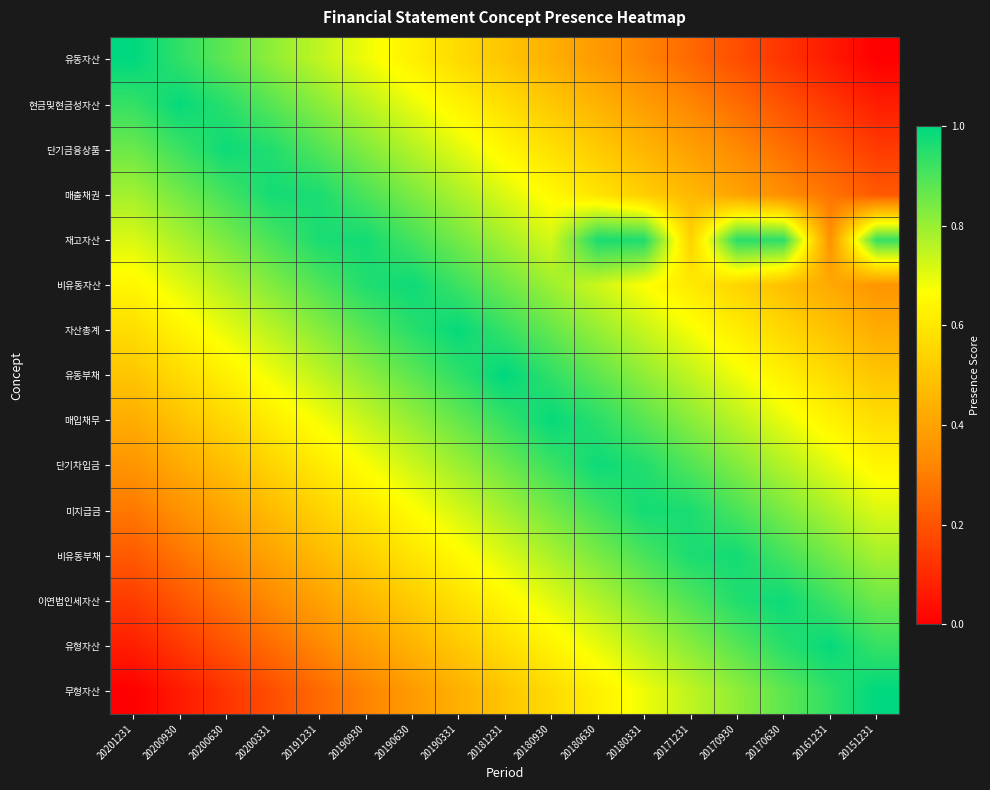

Reading left to right, extract all data points from this chart.

유동자산: 20201231=1.0	20200930=0.9	20200630=0.9	20200331=0.8	20191231=0.8	20190930=0.7	20190630=0.6	20190331=0.6	20181231=0.5	20180930=0.4	20180630=0.4	20180331=0.3	20171231=0.2	20170930=0.2	20170630=0.1	20161231=0.1	20151231=0.0
현금및현금성자산: 20201231=0.9	20200930=1.0	20200630=0.9	20200331=0.9	20191231=0.8	20190930=0.8	20190630=0.7	20190331=0.6	20181231=0.6	20180930=0.5	20180630=0.4	20180331=0.4	20171231=0.3	20170930=0.3	20170630=0.2	20161231=0.1	20151231=0.1
단기금융상품: 20201231=0.9	20200930=0.9	20200630=1.0	20200331=1.0	20191231=0.9	20190930=0.8	20190630=0.8	20190331=0.7	20181231=0.6	20180930=0.6	20180630=0.5	20180331=0.5	20171231=0.4	20170930=0.3	20170630=0.3	20161231=0.2	20151231=0.1
매출채권: 20201231=0.8	20200930=0.8	20200630=0.9	20200331=1.0	20191231=1.0	20190930=0.9	20190630=0.8	20190331=0.8	20181231=0.7	20180930=0.7	20180630=0.6	20180331=0.5	20171231=0.5	20170930=0.4	20170630=0.3	20161231=0.3	20151231=0.2
재고자산: 20201231=0.7	20200930=0.8	20200630=0.8	20200331=0.9	20191231=1.0	20190930=1.0	20190630=0.9	20190331=0.8	20181231=0.8	20180930=0.7	20180630=1.0	20180331=1.0	20171231=0.5	20170930=0.9	20170630=0.9	20161231=0.3	20151231=0.9
비유동자산: 20201231=0.6	20200930=0.7	20200630=0.8	20200331=0.8	20191231=0.9	20190930=1.0	20190630=1.0	20190331=0.9	20181231=0.9	20180930=0.8	20180630=0.7	20180331=0.7	20171231=0.6	20170930=0.5	20170630=0.5	20161231=0.4	20151231=0.4
자산총계: 20201231=0.6	20200930=0.6	20200630=0.7	20200331=0.8	20191231=0.8	20190930=0.9	20190630=0.9	20190331=1.0	20181231=0.9	20180930=0.9	20180630=0.8	20180331=0.7	20171231=0.7	20170930=0.6	20170630=0.6	20161231=0.5	20151231=0.4
유동부채: 20201231=0.5	20200930=0.6	20200630=0.6	20200331=0.7	20191231=0.8	20190930=0.8	20190630=0.9	20190331=0.9	20181231=1.0	20180930=0.9	20180630=0.9	20180331=0.8	20171231=0.8	20170930=0.7	20170630=0.6	20161231=0.6	20151231=0.5
매입채무: 20201231=0.4	20200930=0.5	20200630=0.6	20200331=0.6	20191231=0.7	20190930=0.7	20190630=0.8	20190331=0.9	20181231=0.9	20180930=1.0	20180630=0.9	20180331=0.9	20171231=0.8	20170930=0.8	20170630=0.7	20161231=0.6	20151231=0.6
단기차입금: 20201231=0.4	20200930=0.4	20200630=0.5	20200331=0.5	20191231=0.6	20190930=0.7	20190630=0.7	20190331=0.8	20181231=0.9	20180930=0.9	20180630=1.0	20180331=1.0	20171231=0.9	20170930=0.8	20170630=0.8	20161231=0.7	20151231=0.6
미지급금: 20201231=0.3	20200930=0.3	20200630=0.4	20200331=0.5	20191231=0.5	20190930=0.6	20190630=0.7	20190331=0.7	20181231=0.8	20180930=0.8	20180630=0.9	20180331=1.0	20171231=1.0	20170930=0.9	20170630=0.8	20161231=0.8	20151231=0.7
비유동부채: 20201231=0.2	20200930=0.3	20200630=0.3	20200331=0.4	20191231=0.5	20190930=0.5	20190630=0.6	20190331=0.7	20181231=0.7	20180930=0.8	20180630=0.8	20180331=0.9	20171231=1.0	20170930=1.0	20170630=0.9	20161231=0.8	20151231=0.8
이연법인세자산: 20201231=0.1	20200930=0.2	20200630=0.3	20200331=0.3	20191231=0.4	20190930=0.5	20190630=0.5	20190331=0.6	20181231=0.6	20180930=0.7	20180630=0.8	20180331=0.8	20171231=0.9	20170930=1.0	20170630=1.0	20161231=0.9	20151231=0.9
유형자산: 20201231=0.1	20200930=0.1	20200630=0.2	20200331=0.3	20191231=0.3	20190930=0.4	20190630=0.4	20190331=0.5	20181231=0.6	20180930=0.6	20180630=0.7	20180331=0.8	20171231=0.8	20170930=0.9	20170630=0.9	20161231=1.0	20151231=0.9
무형자산: 20201231=0.0	20200930=0.1	20200630=0.1	20200331=0.2	20191231=0.2	20190930=0.3	20190630=0.4	20190331=0.4	20181231=0.5	20180930=0.6	20180630=0.6	20180331=0.7	20171231=0.8	20170930=0.8	20170630=0.9	20161231=0.9	20151231=1.0